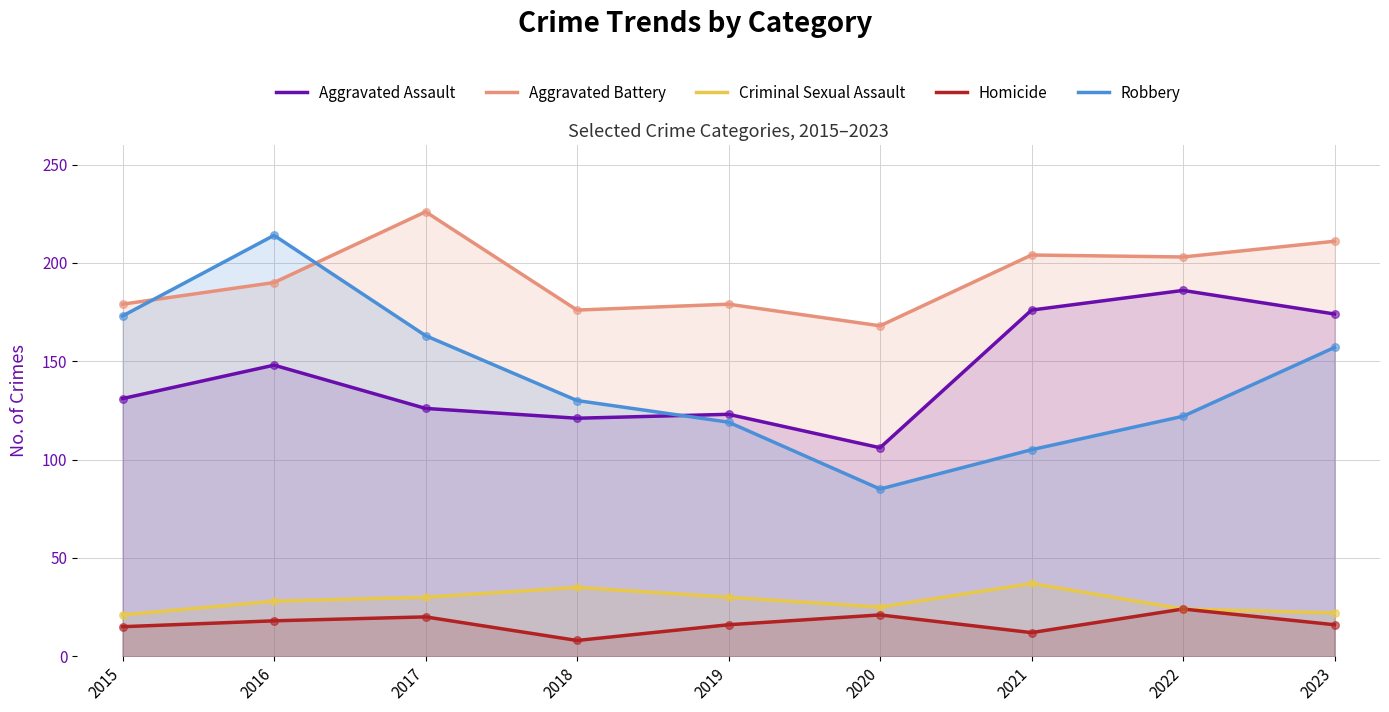

At how many categories does at least one series exceed 216?

1